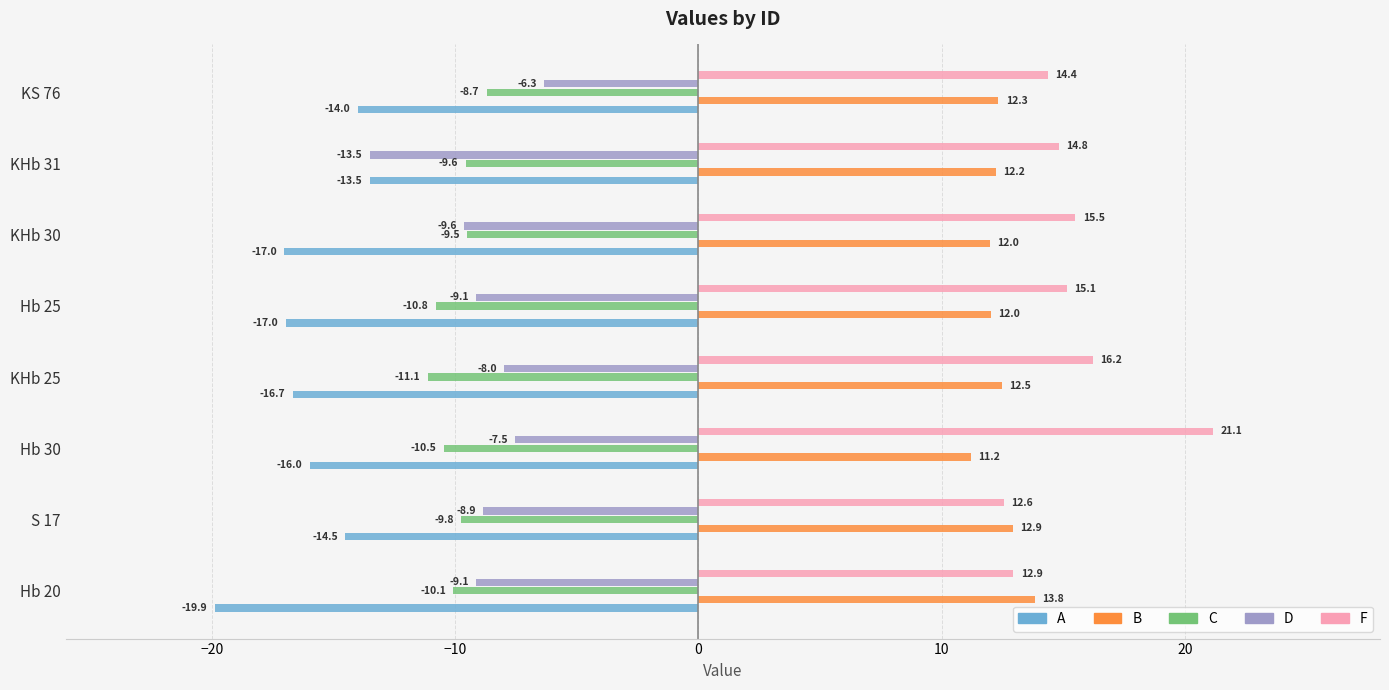

What is the maximum value for A?

-13.5